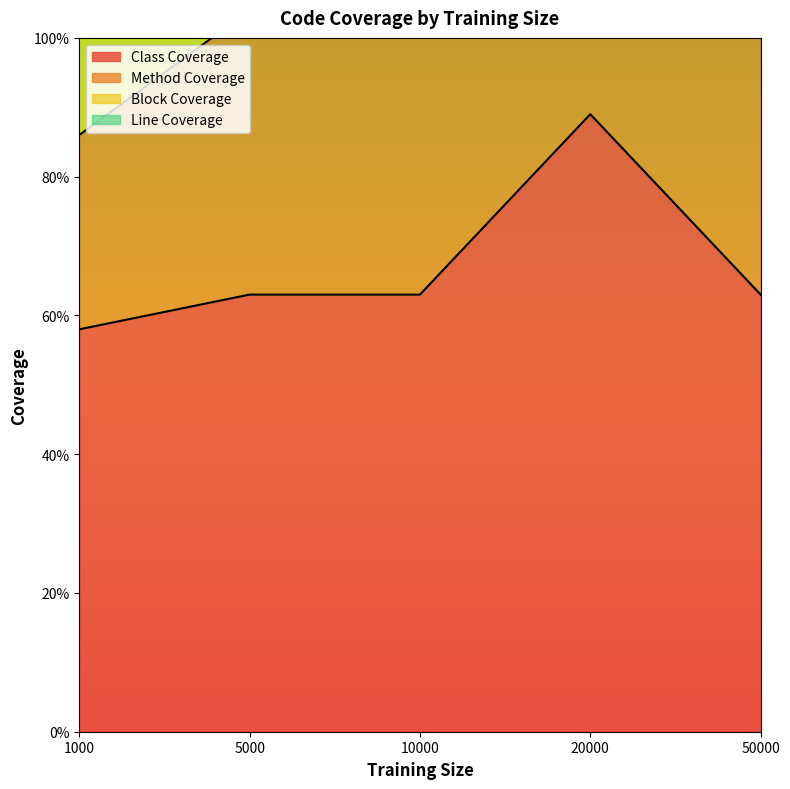

What is the difference between the Class Coverage values at 5000 and 1000?

0.1